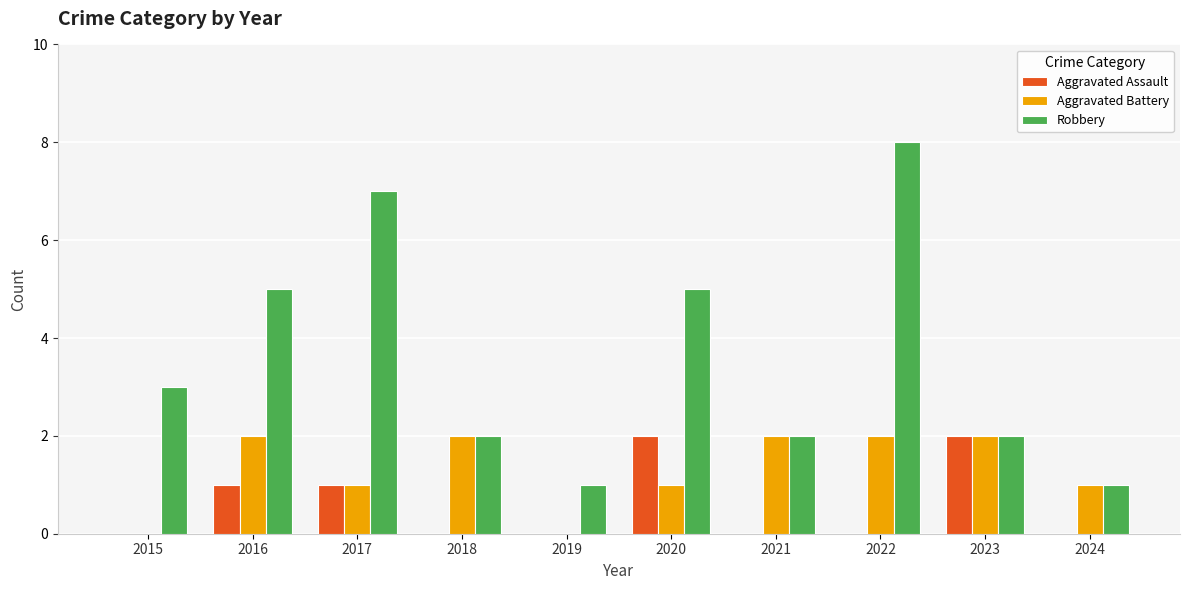

Reading left to right, what are all the values shown in this chart?

Aggravated Assault: 0	1	1	0	0	2	0	0	2	0
Aggravated Battery: 0	2	1	2	0	1	2	2	2	1
Robbery: 3	5	7	2	1	5	2	8	2	1